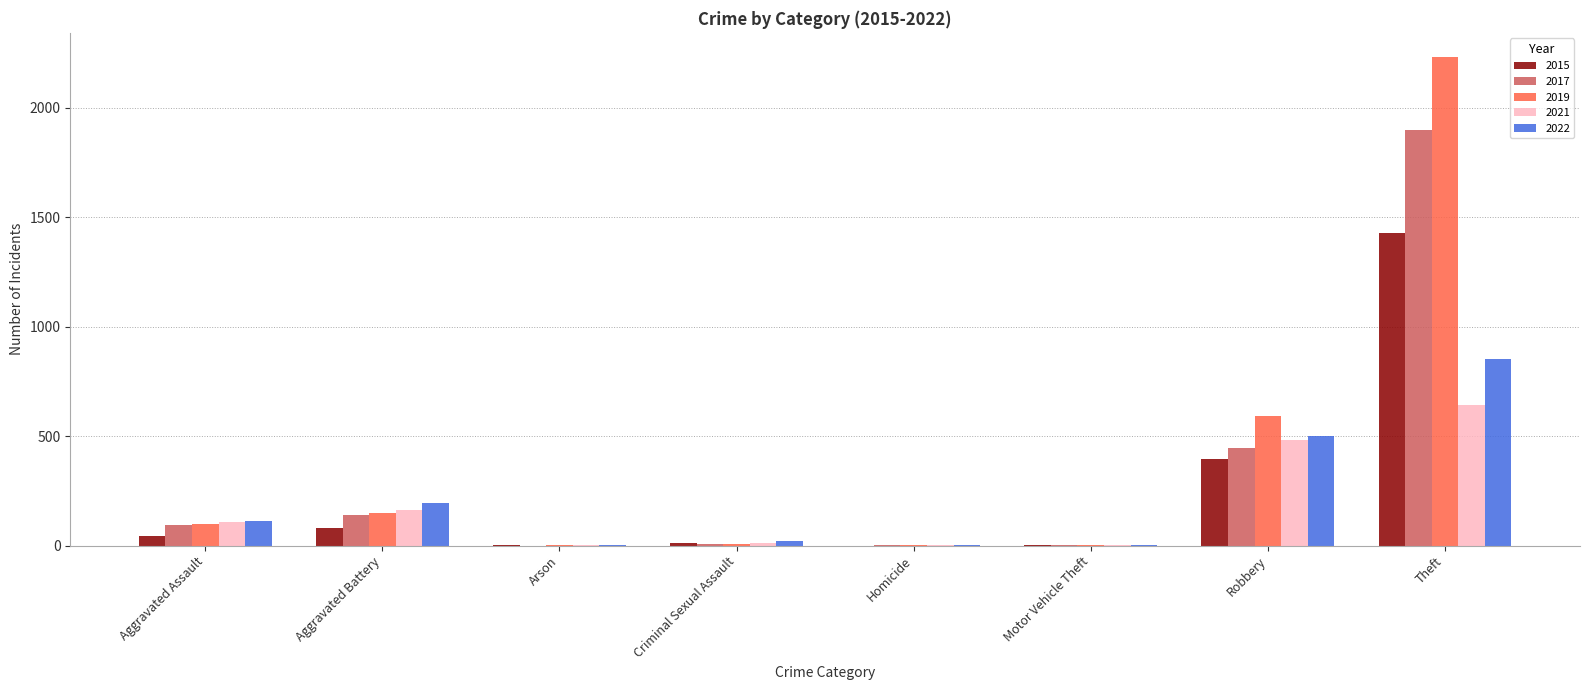

What is the approximate value of 2017 at Robbery?

446